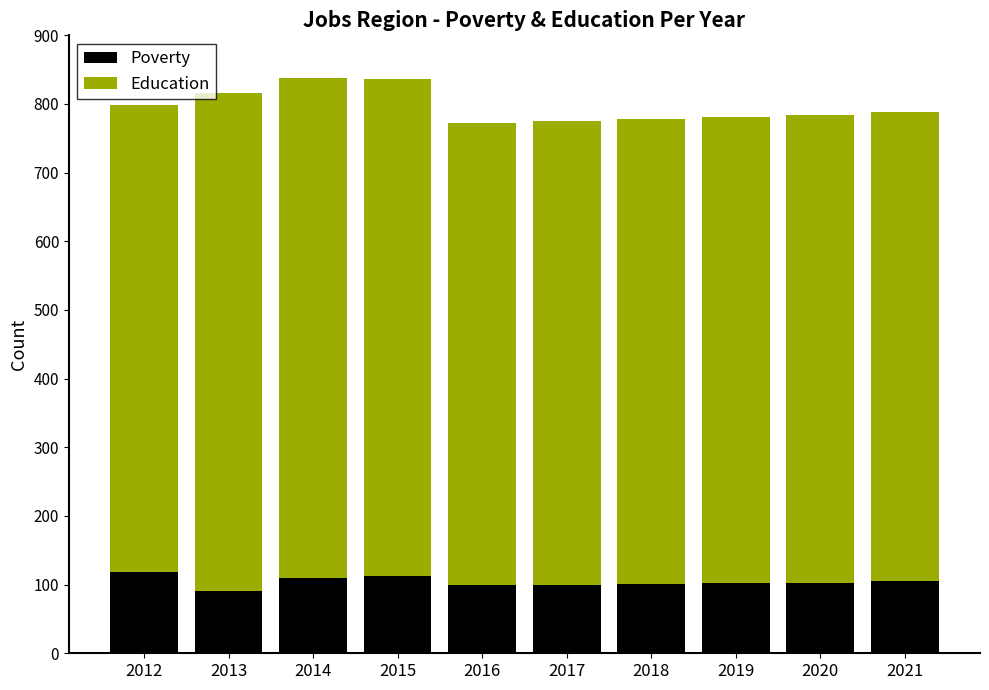

What is the total value across all series at 2019?

781